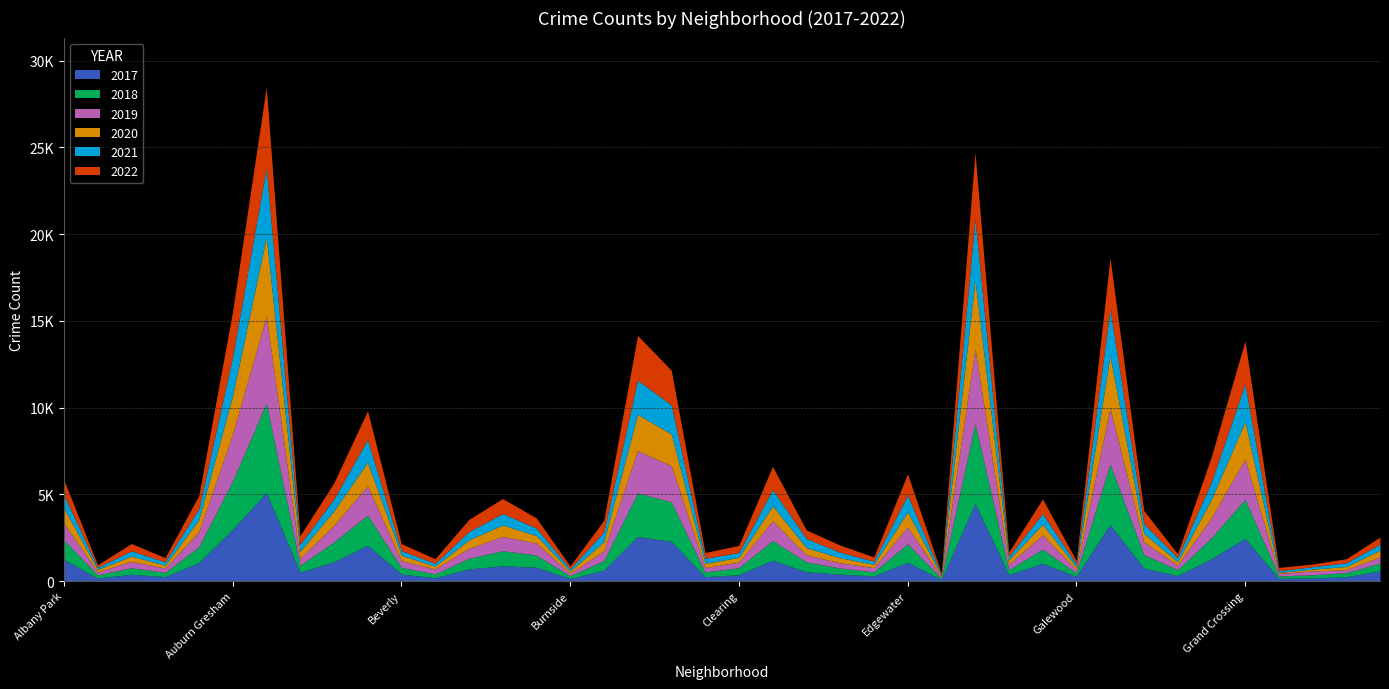

Where is the first local minimum for 2018?

Andersonville